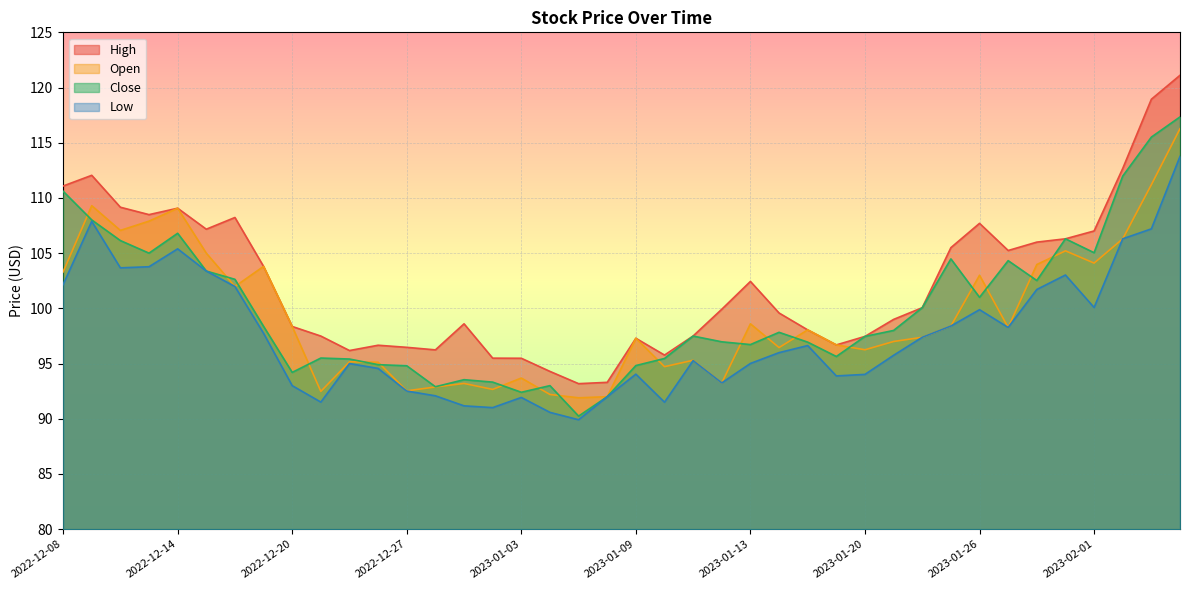

What is the average value of the Low series?

97.6